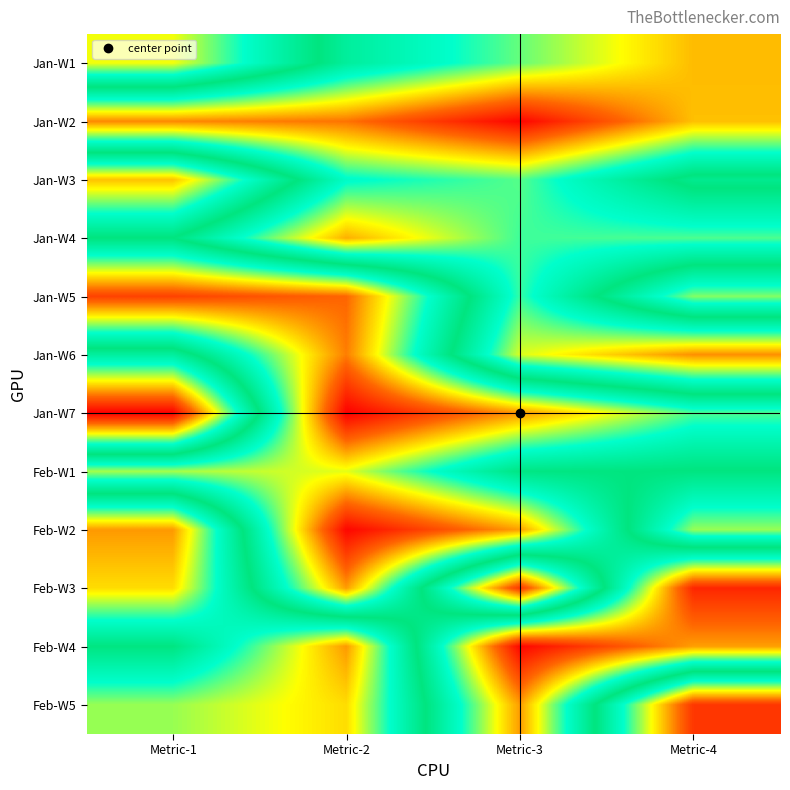

Reading left to right, extract all data points from this chart.

Jan-W1: Metric-1=164787960	Metric-2=101368592	Metric-3=73687264	Metric-4=45280912
Jan-W2: Metric-1=36146944	Metric-2=32405576	Metric-3=4090440	Metric-4=46131296
Jan-W3: Metric-1=176738360	Metric-2=86514656	Metric-3=75347584	Metric-4=117502136
Jan-W4: Metric-1=111361072	Metric-2=43115952	Metric-3=77873144	Metric-4=76315664
Jan-W5: Metric-1=202966608	Metric-2=193387232	Metric-3=78836824	Metric-4=152701192
Jan-W6: Metric-1=100632136	Metric-2=189055016	Metric-3=61139016	Metric-4=37371488
Jan-W7: Metric-1=2580312	Metric-2=220690936	Metric-3=184743688	Metric-4=146850056
Feb-W1: Metric-1=156388624	Metric-2=163286096	Metric-3=113328808	Metric-4=110941432
Feb-W2: Metric-1=39195080	Metric-2=218953664	Metric-3=183165608	Metric-4=68246984
Feb-W3: Metric-1=51186200	Metric-2=183626688	Metric-3=17348776	Metric-4=210381840
Feb-W4: Metric-1=110941432	Metric-2=39195080	Metric-3=218953664	Metric-4=183165608
Feb-W5: Metric-1=68246984	Metric-2=51186200	Metric-3=183626688	Metric-4=17348776